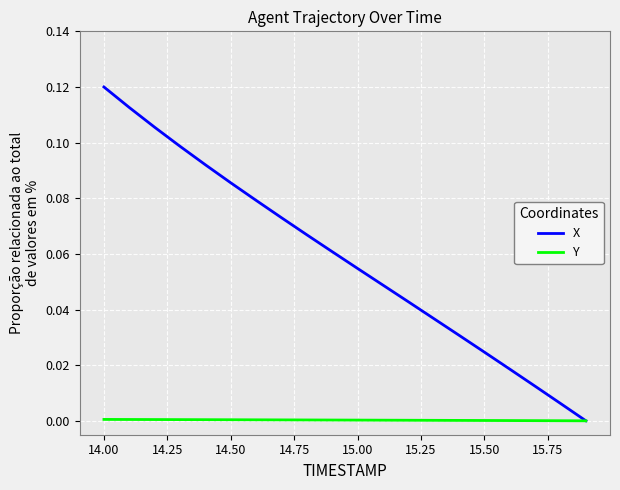

List the series in order of their overall mean, lowest first.

Y, X